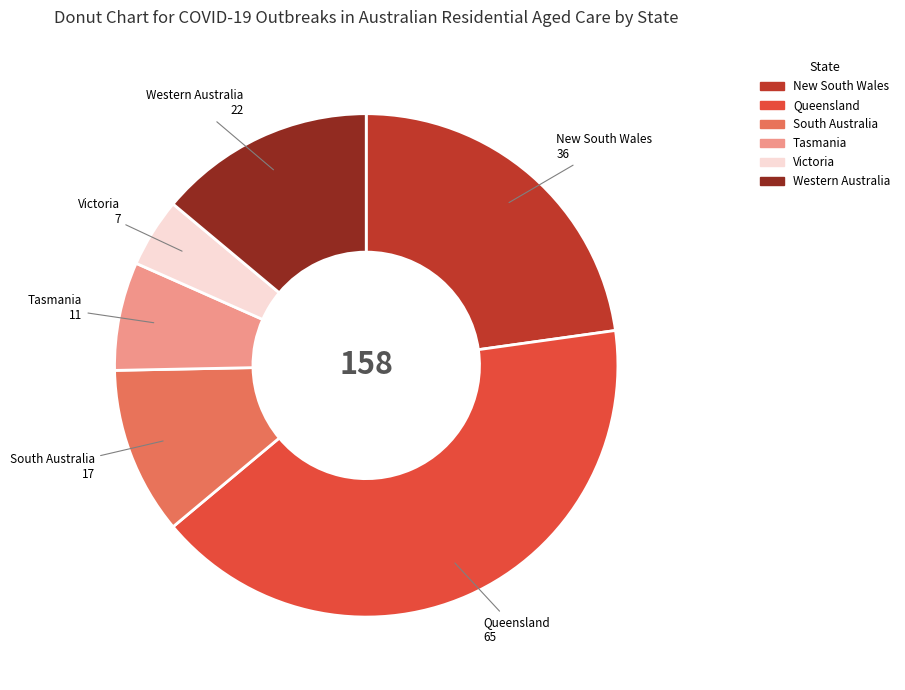

Rank the categories by value from lowest to highest.

Victoria, Tasmania, South Australia, Western Australia, New South Wales, Queensland